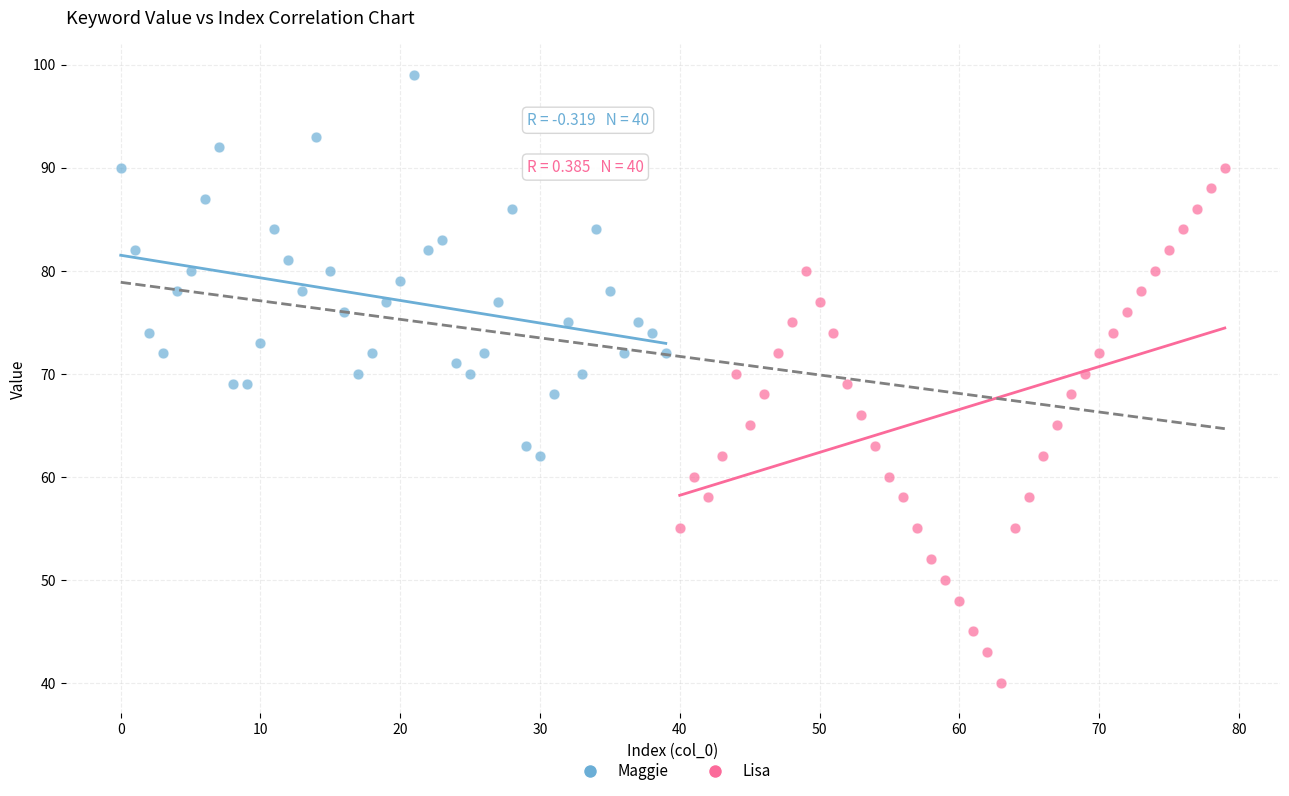

Which series has the widest spread of Y values?

Lisa